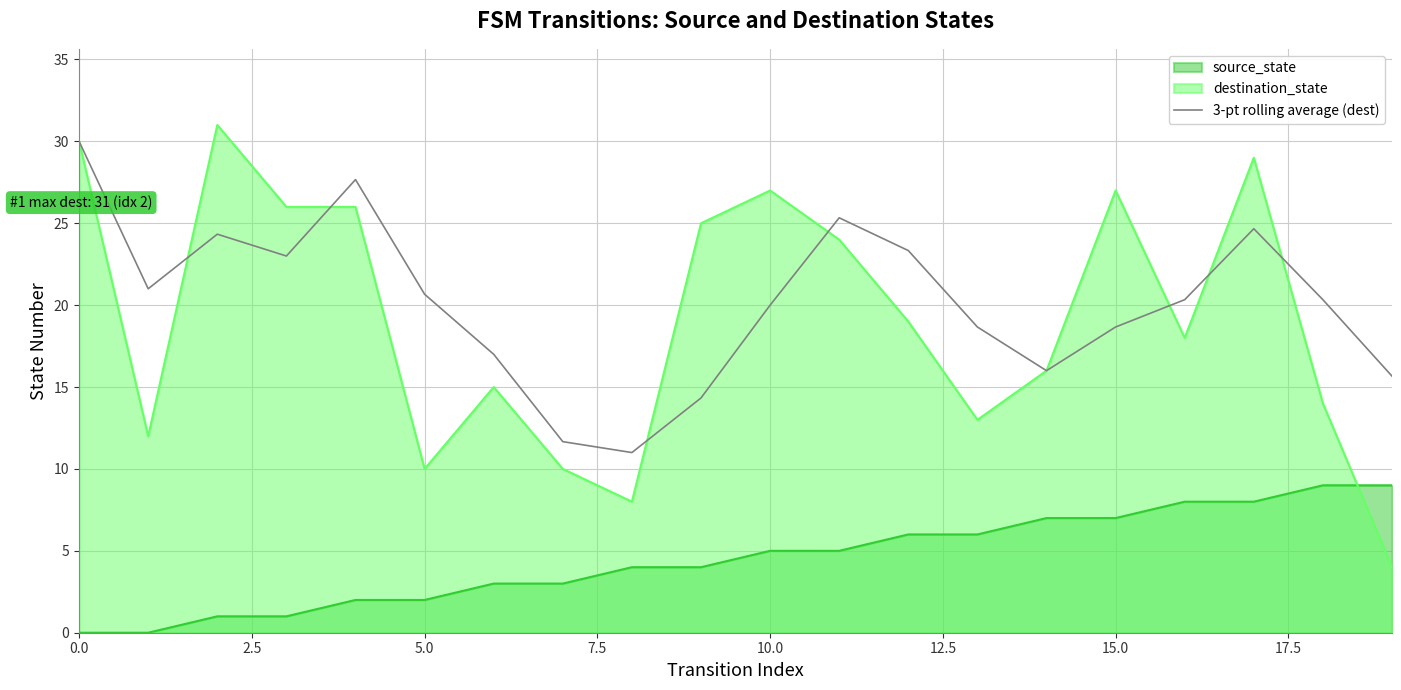

What is the value of the 15th point from the left?

16.0